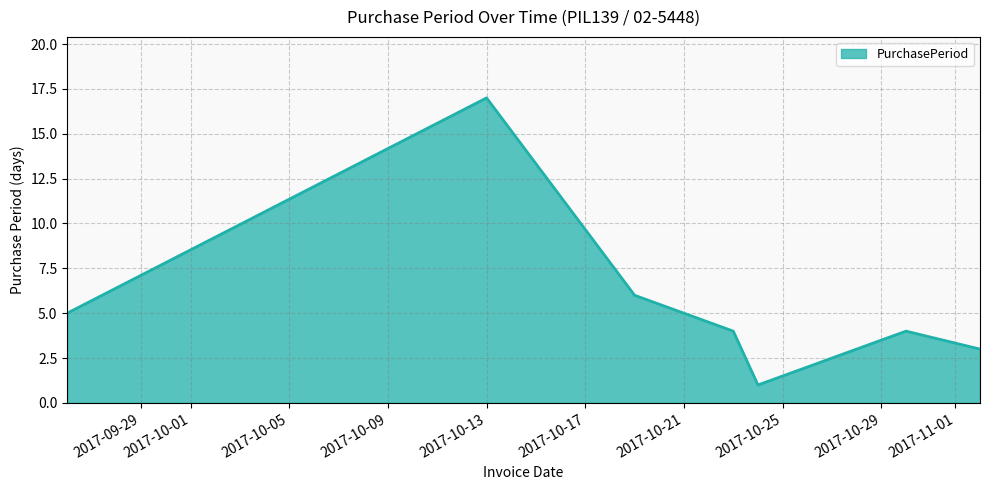

What is the smallest value displayed?

1